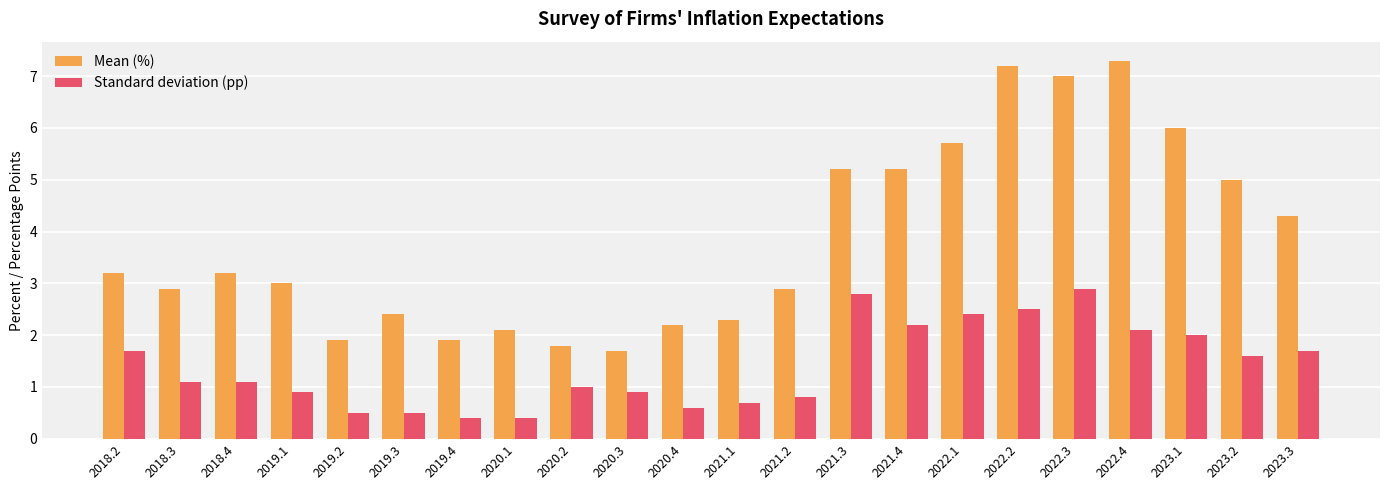

Reading left to right, list all the values displayed in this chart.

Mean (%): 3.2	2.9	3.2	3.0	1.9	2.4	1.9	2.1	1.8	1.7	2.2	2.3	2.9	5.2	5.2	5.7	7.2	7.0	7.3	6.0	5.0	4.3
Standard deviation (pp): 1.7	1.1	1.1	0.9	0.5	0.5	0.4	0.4	1.0	0.9	0.6	0.7	0.8	2.8	2.2	2.4	2.5	2.9	2.1	2.0	1.6	1.7